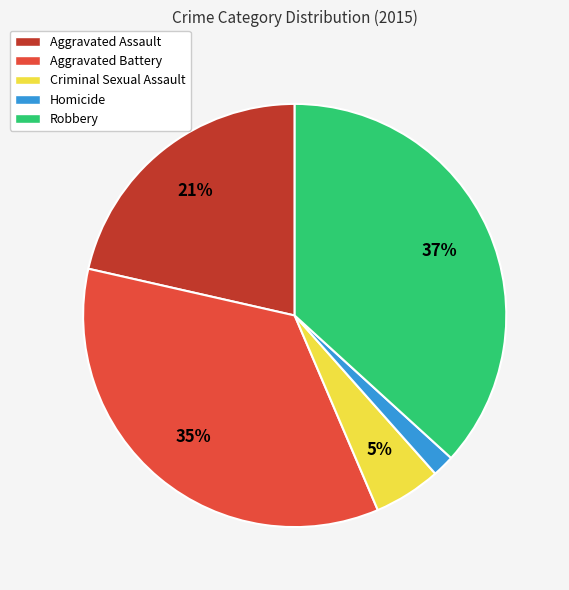

Is there any slice that represents more than half of the pie?

No